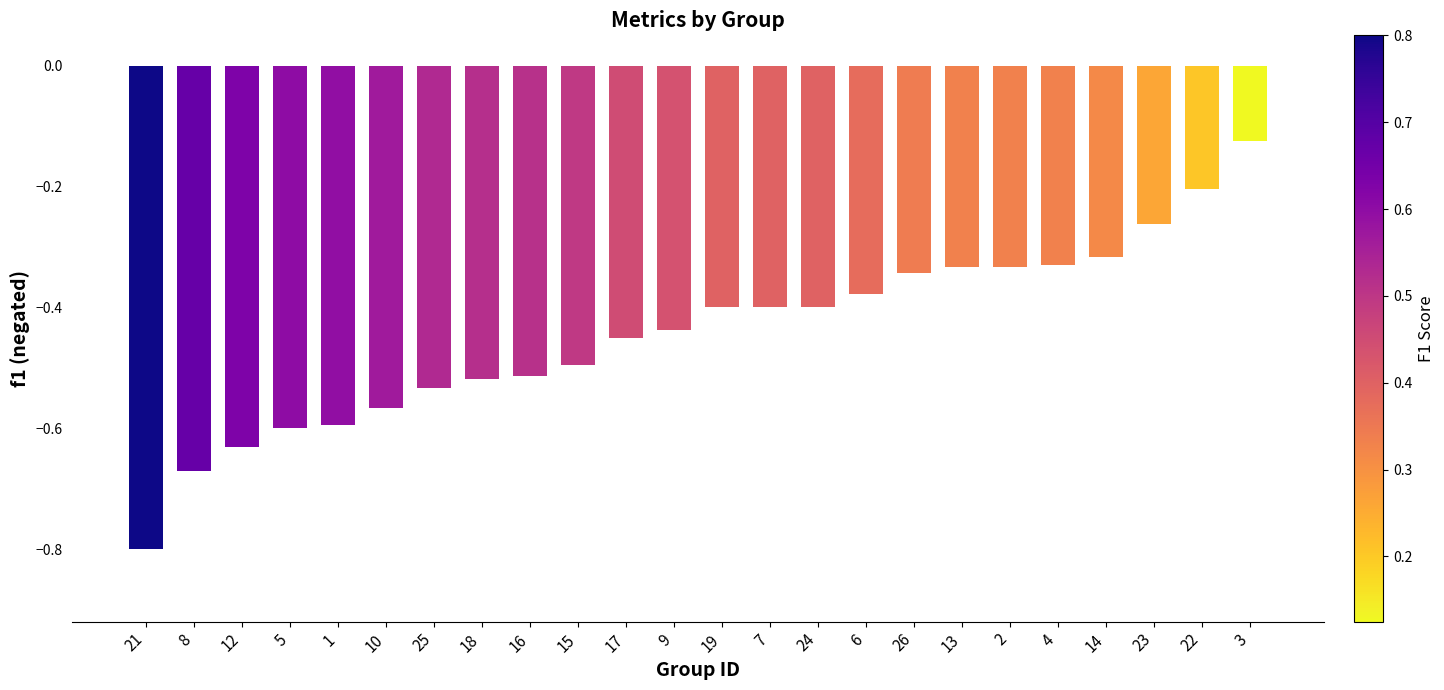

Which category has the lowest value across all series?

21